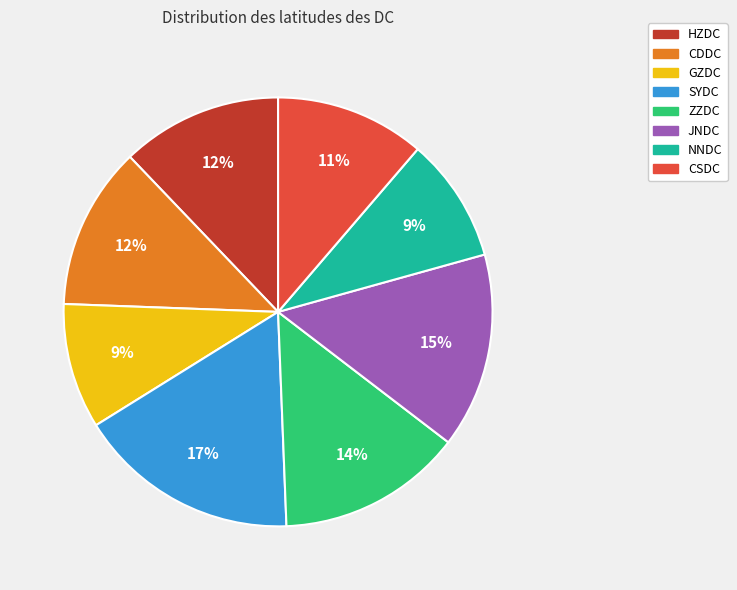

Is the sum of NNDC and ZZDC greater than half?

No